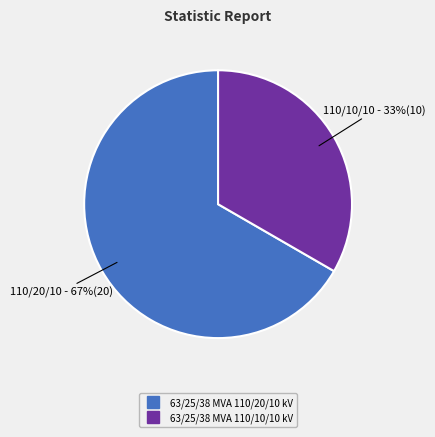

How many segments does this pie chart have?

2